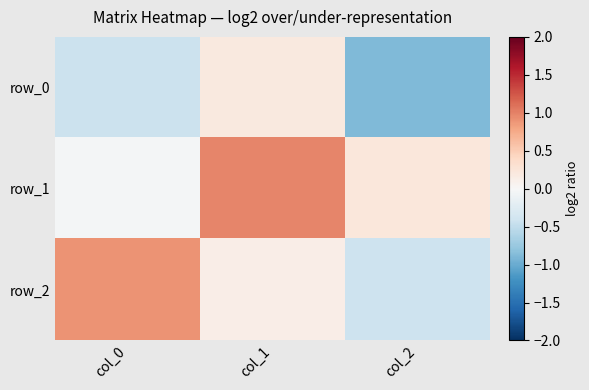

What value does the row_0 series have at col_2?

-0.9